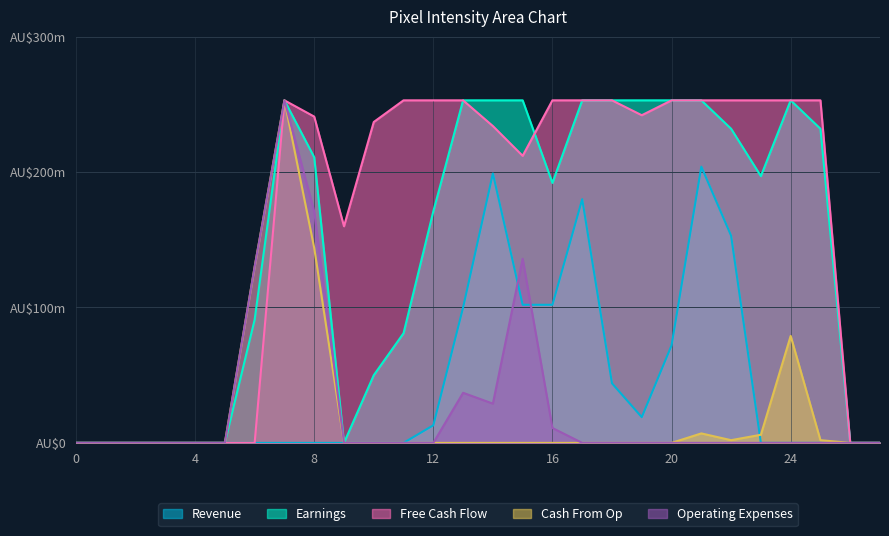

Is it true that Cash From Op equals 0 at 13?

True